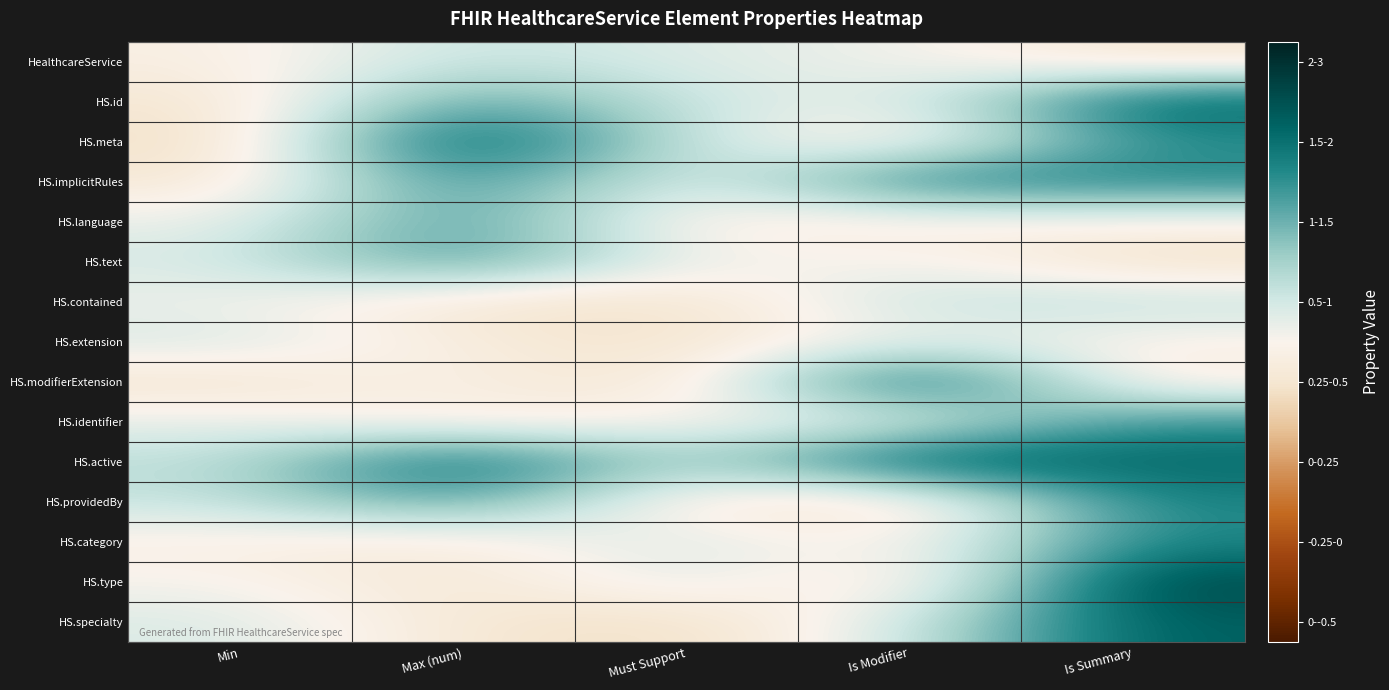

Reading left to right, extract all data points from this chart.

HealthcareService: Min=-0.1	Max (num)=0.3	Must Support=0.1	Is Modifier=0.1	Is Summary=-0.2
HS.id: Min=-0.2	Max (num)=0.7	Must Support=0.2	Is Modifier=0.1	Is Summary=1.1
HS.meta: Min=-0.3	Max (num)=1.3	Must Support=0.2	Is Modifier=-0.2	Is Summary=0.8
HS.implicitRules: Min=-0.2	Max (num)=0.9	Must Support=0.0	Is Modifier=1.0	Is Summary=0.9
HS.language: Min=0.1	Max (num)=0.8	Must Support=-0.1	Is Modifier=-0.1	Is Summary=-0.0
HS.text: Min=0.2	Max (num)=0.8	Must Support=0.0	Is Modifier=0.1	Is Summary=-0.3
HS.contained: Min=0.1	Max (num)=-0.2	Must Support=-0.3	Is Modifier=0.3	Is Summary=0.3
HS.extension: Min=0.2	Max (num)=-0.1	Must Support=-0.2	Is Modifier=0.1	Is Summary=-0.0
HS.modifierExtension: Min=-0.2	Max (num)=-0.0	Must Support=-0.3	Is Modifier=1.2	Is Summary=-0.1
HS.identifier: Min=0.1	Max (num)=-0.1	Must Support=0.0	Is Modifier=0.0	Is Summary=0.8
HS.active: Min=0.3	Max (num)=1.2	Must Support=0.3	Is Modifier=1.2	Is Summary=1.1
HS.providedBy: Min=0.3	Max (num)=0.8	Must Support=-0.2	Is Modifier=-0.3	Is Summary=0.9
HS.category: Min=-0.1	Max (num)=-0.1	Must Support=0.2	Is Modifier=-0.1	Is Summary=0.9
HS.type: Min=0.0	Max (num)=-0.2	Must Support=0.2	Is Modifier=-0.3	Is Summary=1.3
HS.specialty: Min=0.2	Max (num)=-0.2	Must Support=-0.3	Is Modifier=0.2	Is Summary=1.1